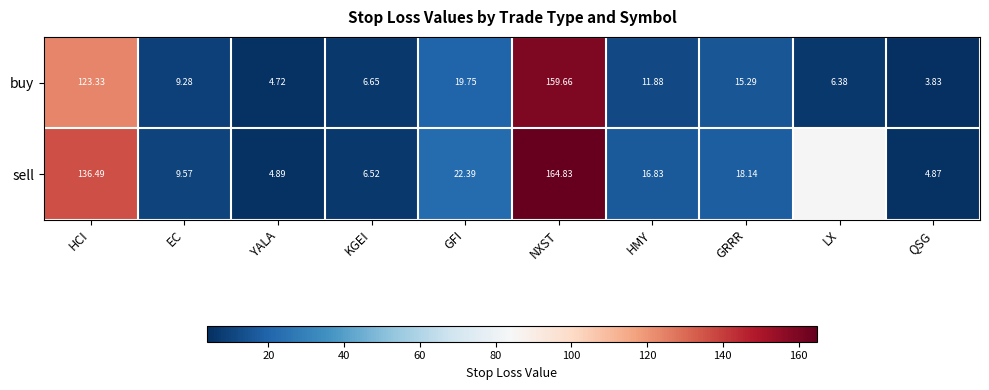

At which category is the sum across all series the highest?

NXST